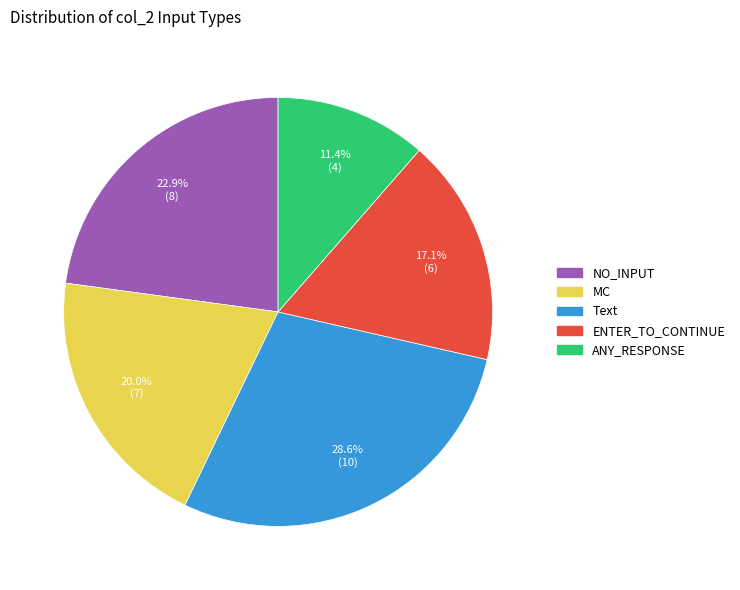

To the nearest percent, what is the average slice percentage?

20%